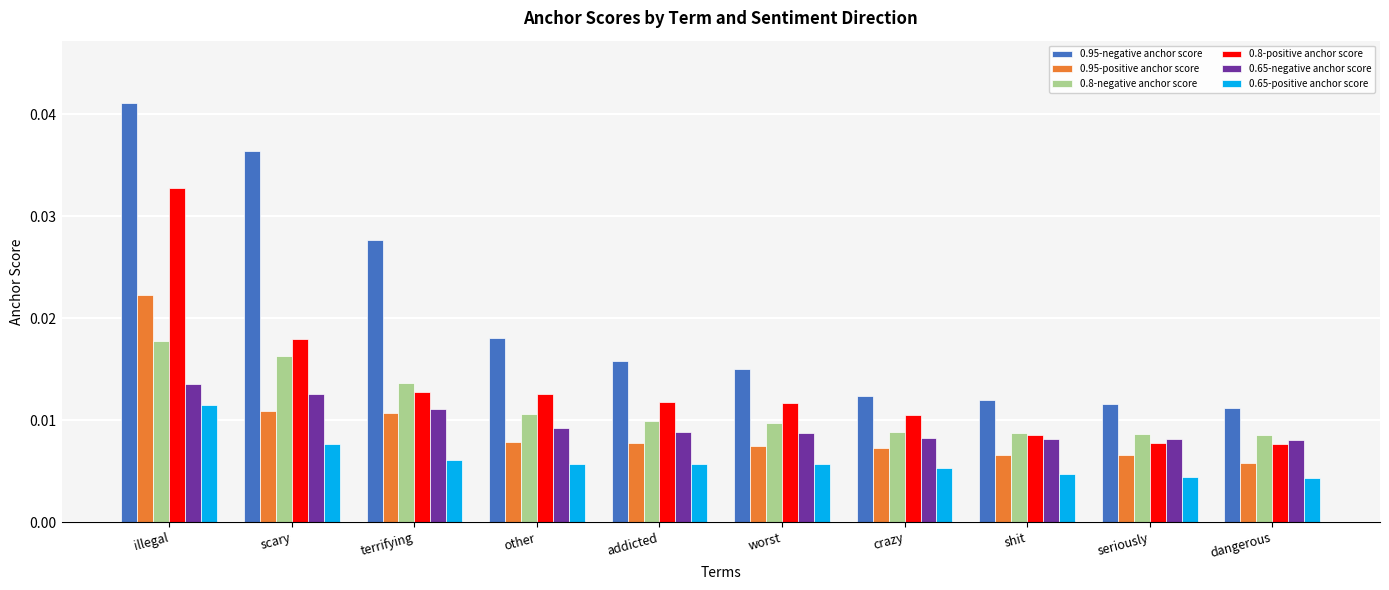

How many distinct data groups are displayed?

6